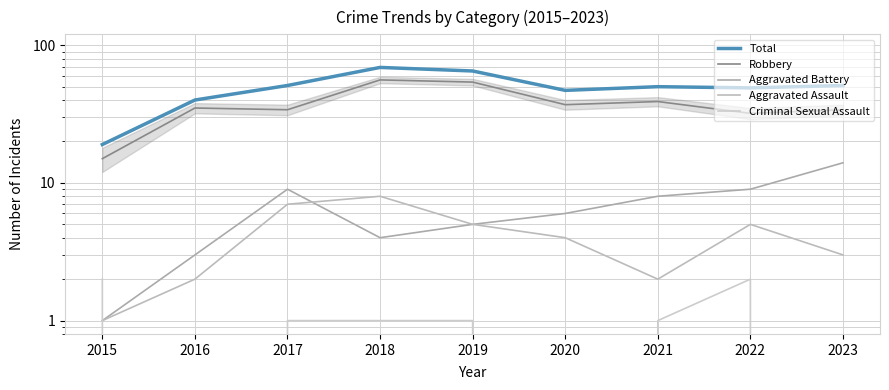

Rank the series by their maximum value, from highest to lowest.

Total, Robbery, Aggravated Battery, Aggravated Assault, Criminal Sexual Assault